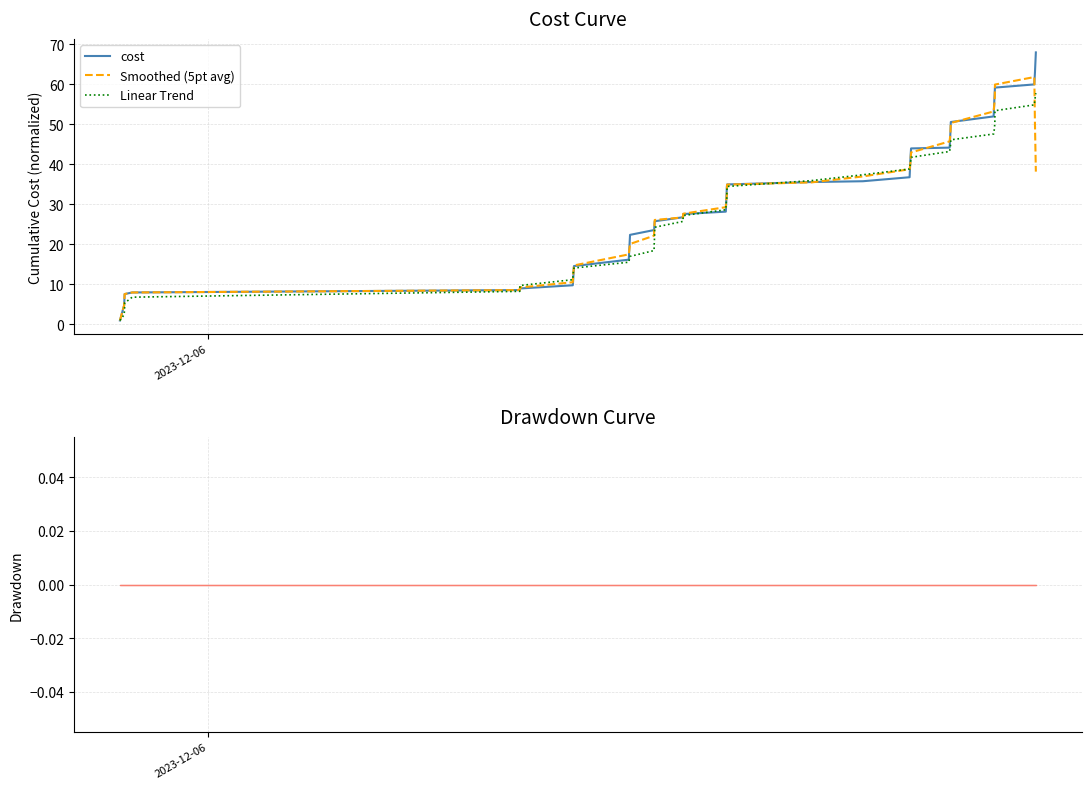

Does the chart have visible grid lines?

Yes